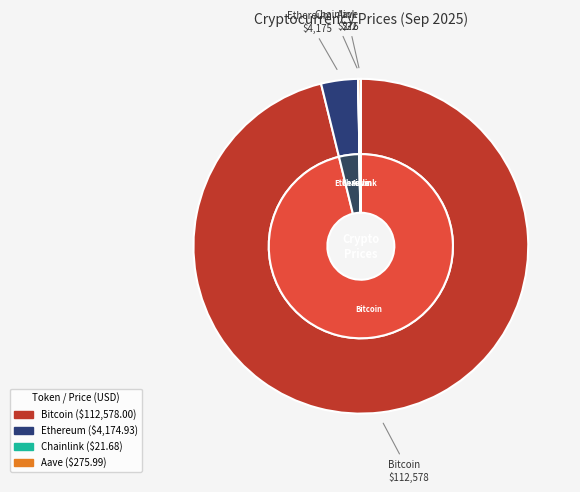

Is the sum of Ethereum and Chainlink greater than half?

No